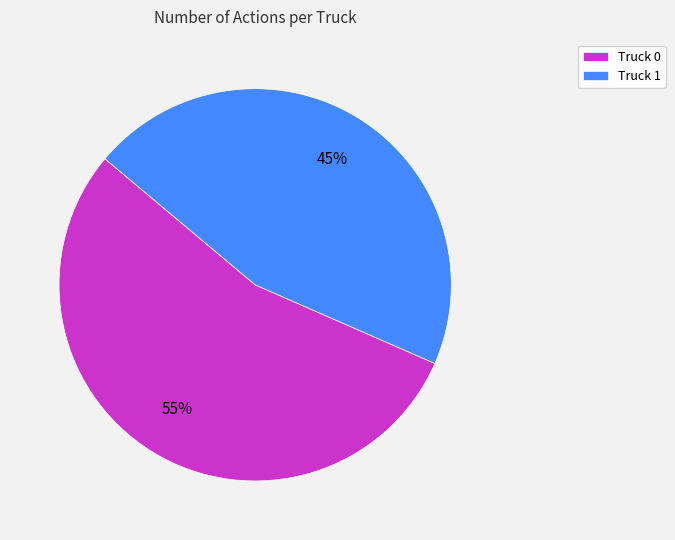

To the nearest percent, what is the combined percentage of Truck 1 and Truck 0?

100%